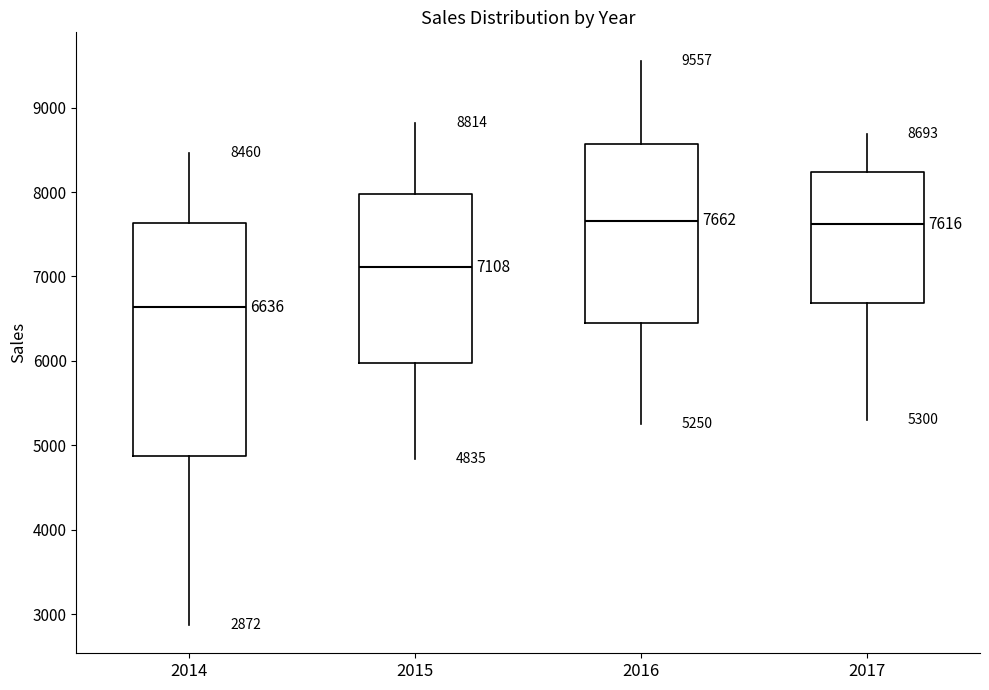

Comparing the boxes themselves (not the whiskers), which one is the tallest?

2014